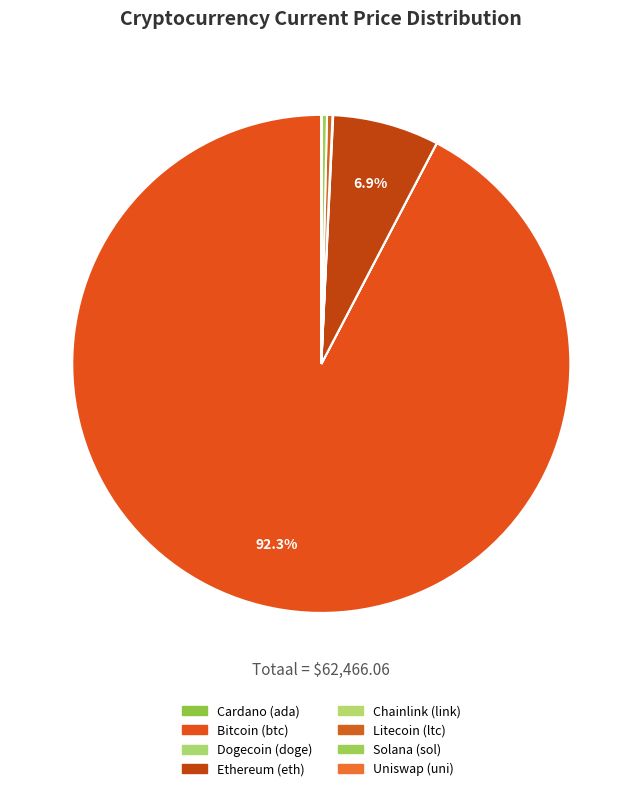

Which category has the smallest portion of the pie?

doge